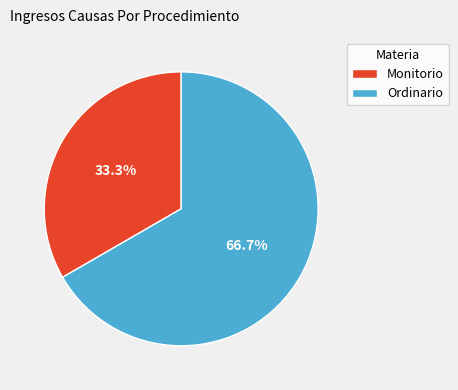

Is Ordinario the majority of the pie?

Yes